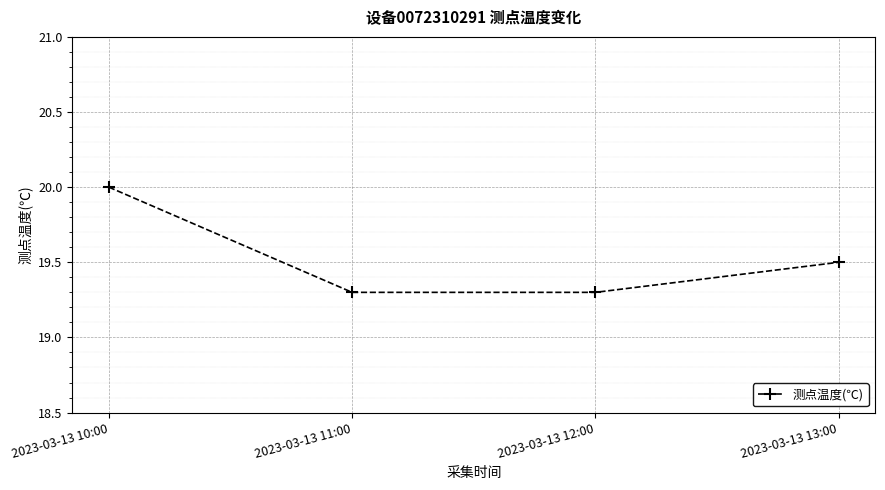

Read the value at 2023-03-13 11:00.

19.3